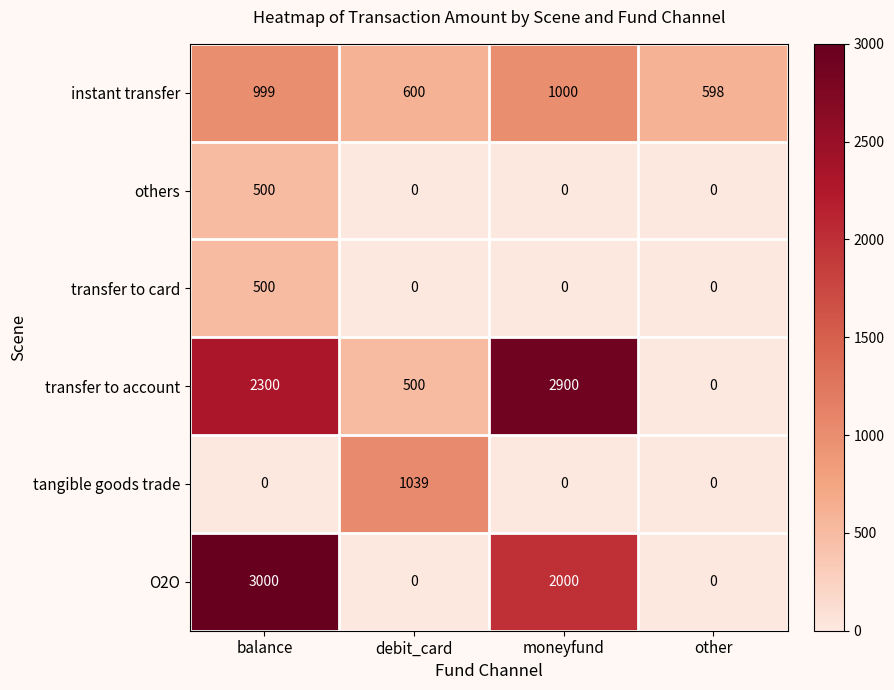

What is the sum of the others values at balance and debit_card?

500